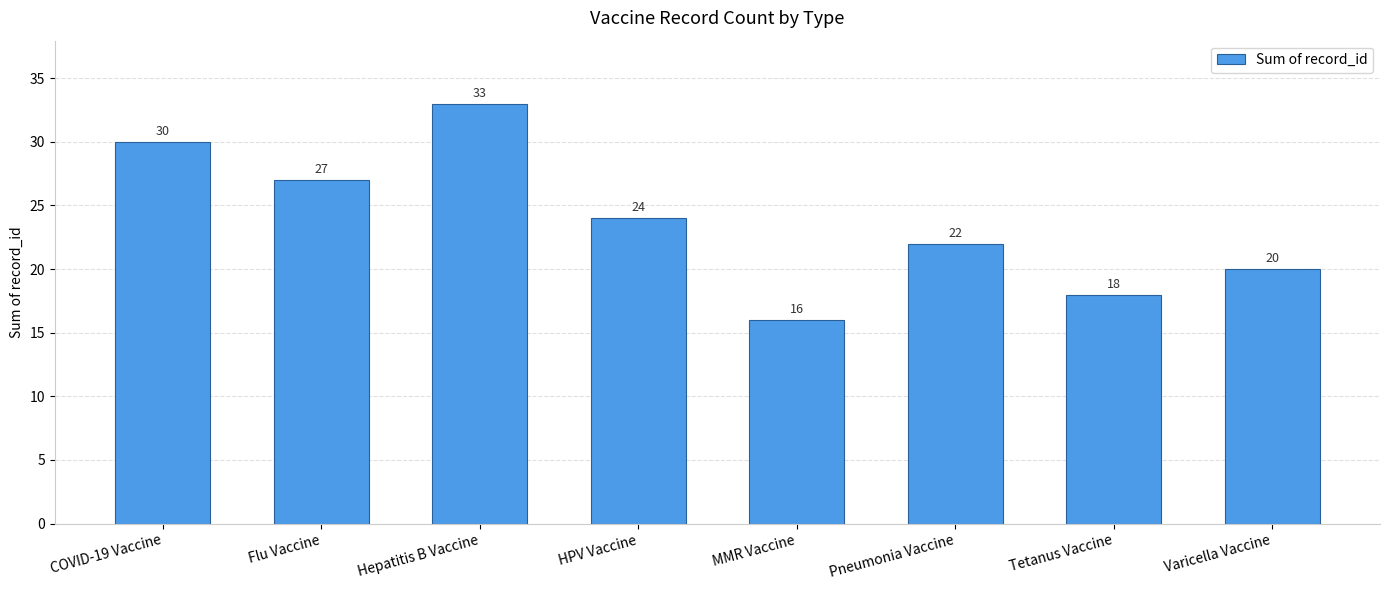

What is the label of the 1st bar from the left?

COVID-19 Vaccine